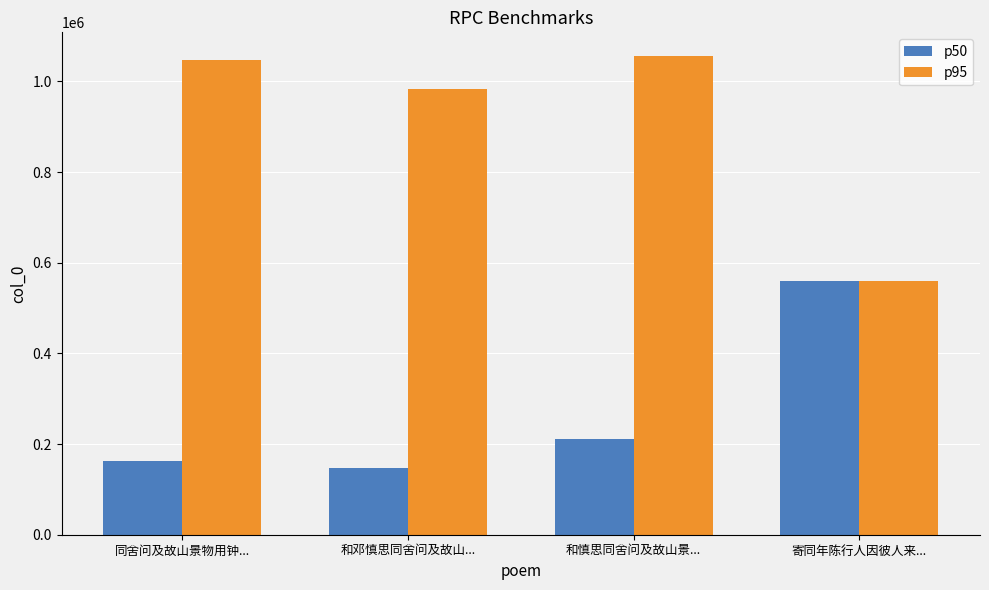

What is the smallest value displayed?

146686